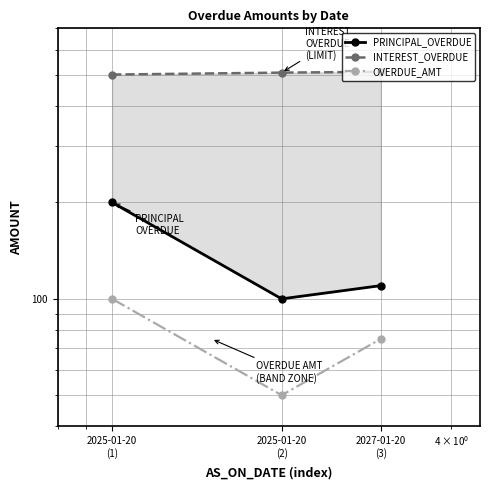

Reading left to right, list all the values displayed in this chart.

PRINCIPAL_OVERDUE: 2025-01-20
(1)=200	2025-01-20
(2)=100	2027-01-20
(3)=110
INTEREST_OVERDUE: 2025-01-20
(1)=502	2025-01-20
(2)=509	2027-01-20
(3)=512
OVERDUE_AMT: 2025-01-20
(1)=100	2025-01-20
(2)=50	2027-01-20
(3)=75